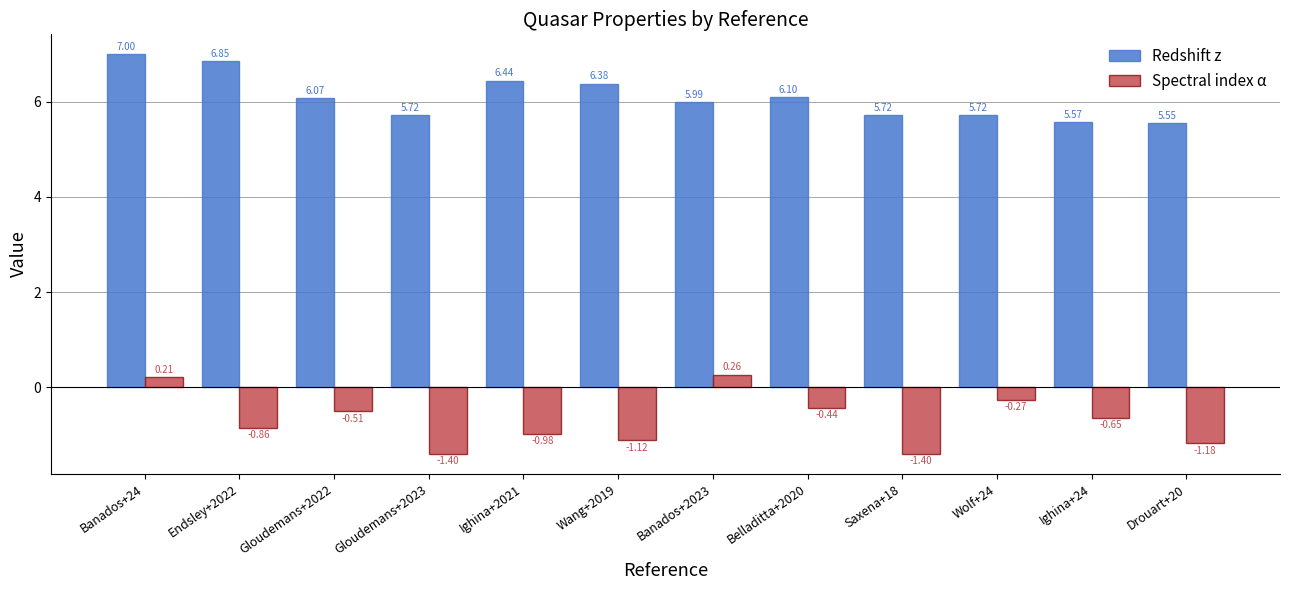

What are all the series names shown in the legend?

Redshift z, Spectral index α